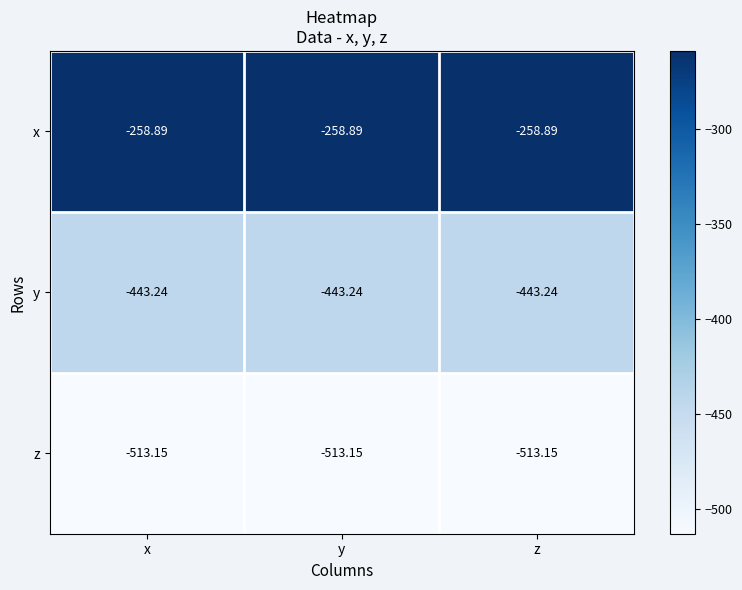

Which series has the largest total across all categories?

x